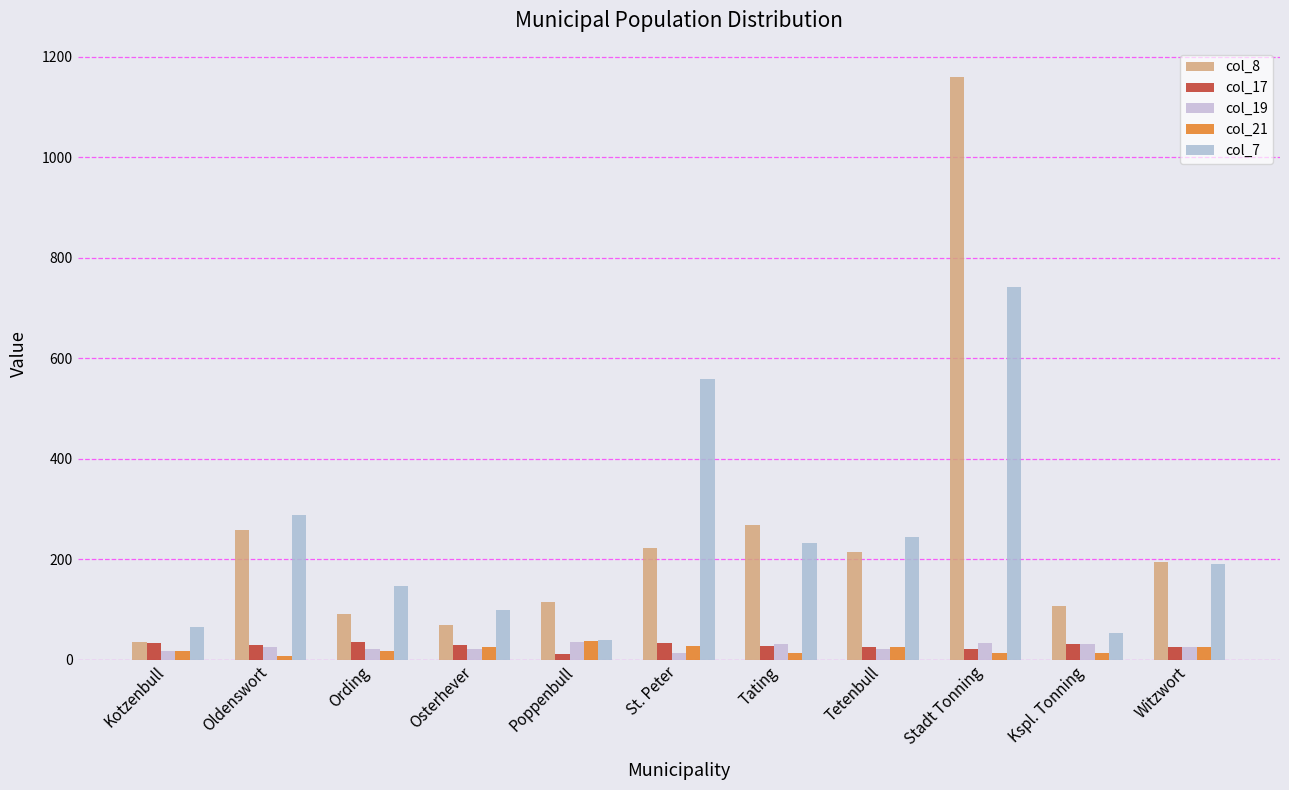

How many groups of bars are there?

11